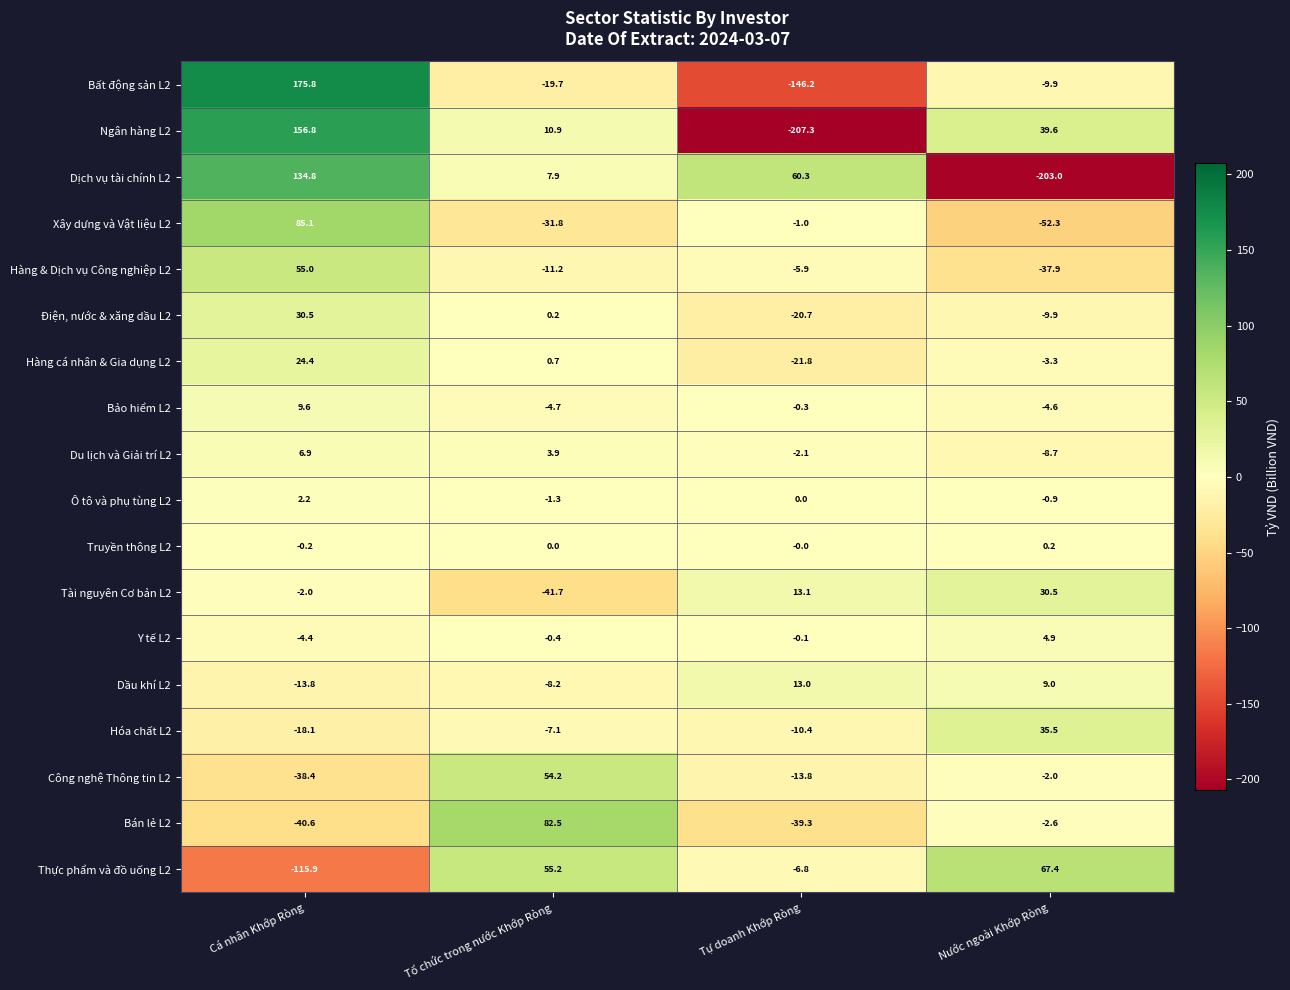

Is it true that Bán lẻ L2 equals -14.6 at Tự doanh Khớp Ròng?

False